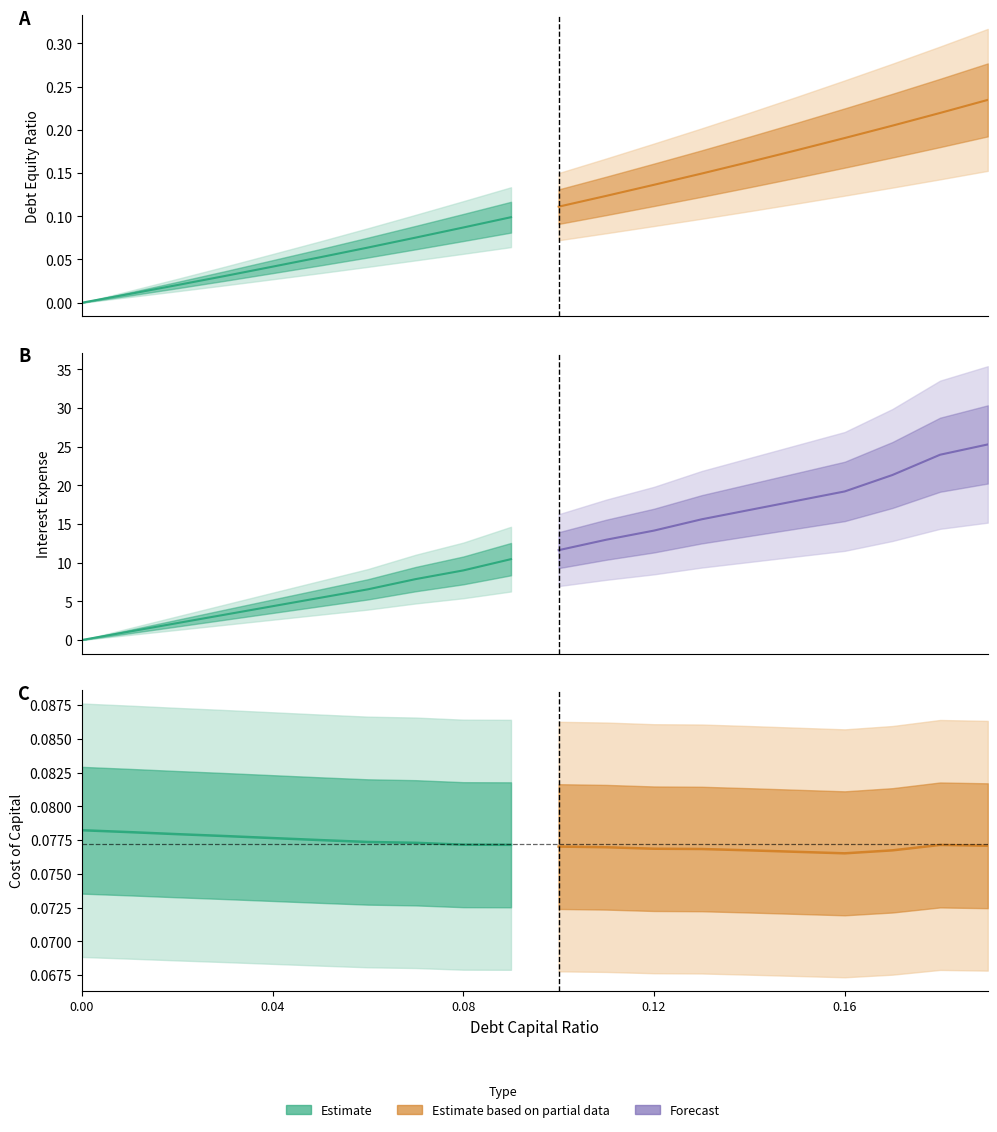

True or false: Estimate based on partial data has more than 2 interior local peaks.

False